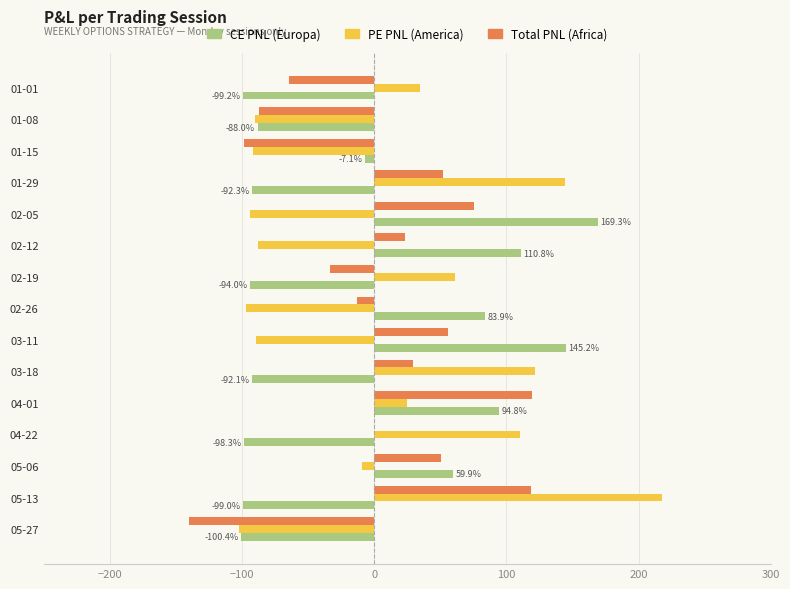

What is the total value across all series at 02-26?

-26.1